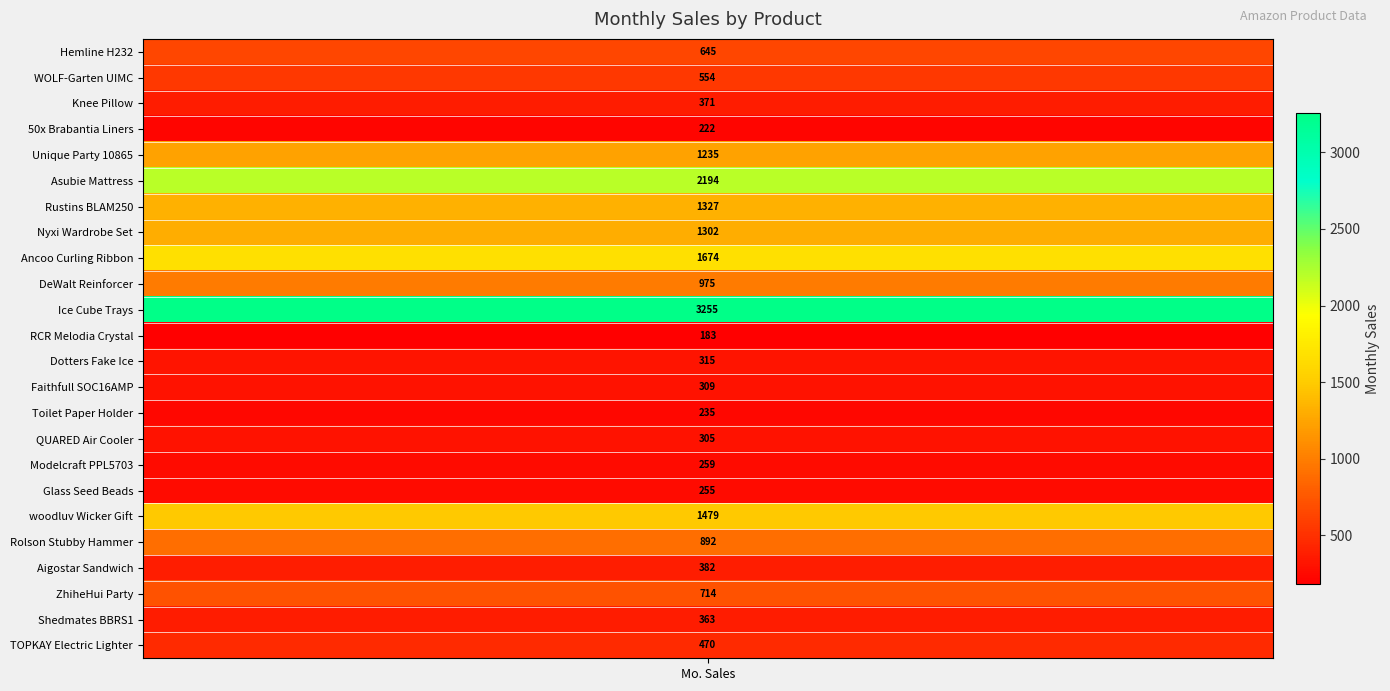

The chart shows a value of 137 at 2. True or false?

False